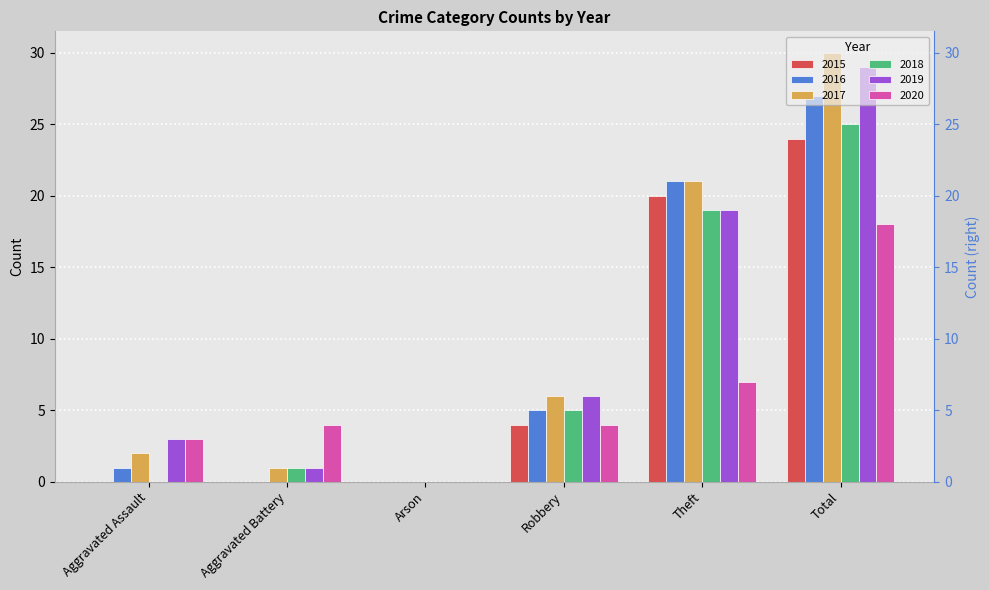

At how many categories does at least one series exceed 29?

1